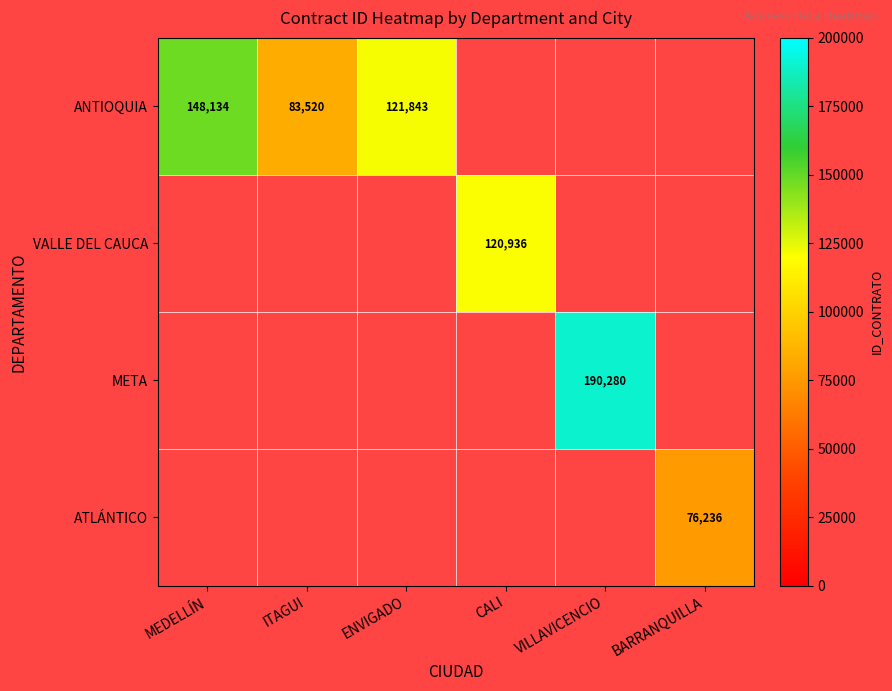

The value of META at VILLAVICENCIO is 314176. True or false?

False